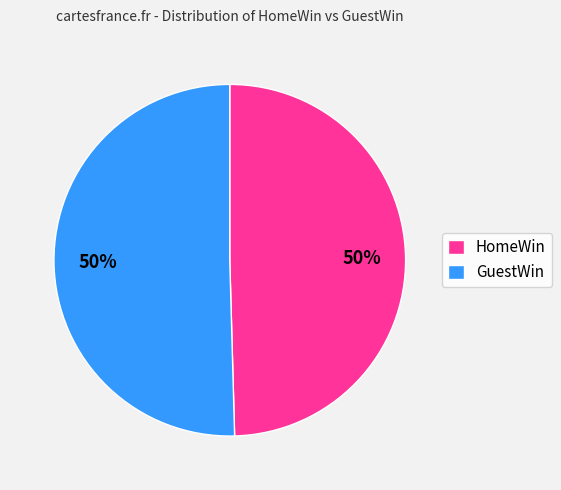

Combined, do GuestWin and HomeWin account for over 50%?

Yes